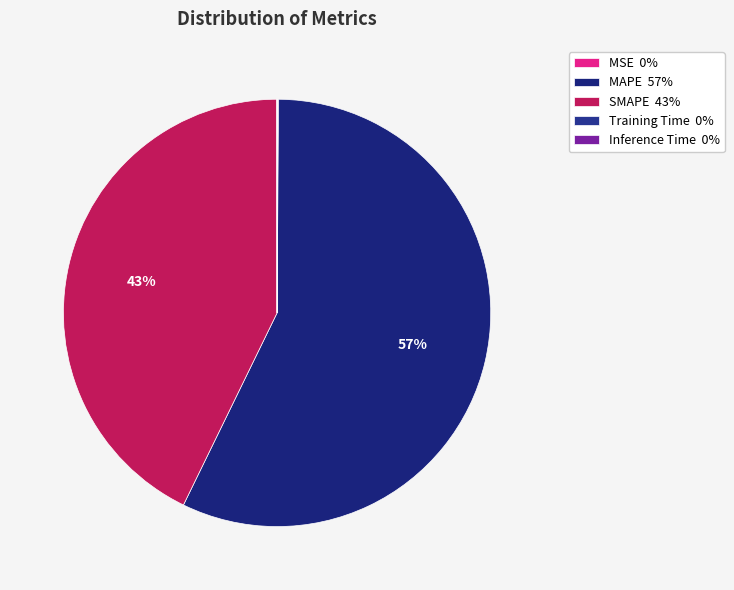

Which slice is the largest?

MAPE